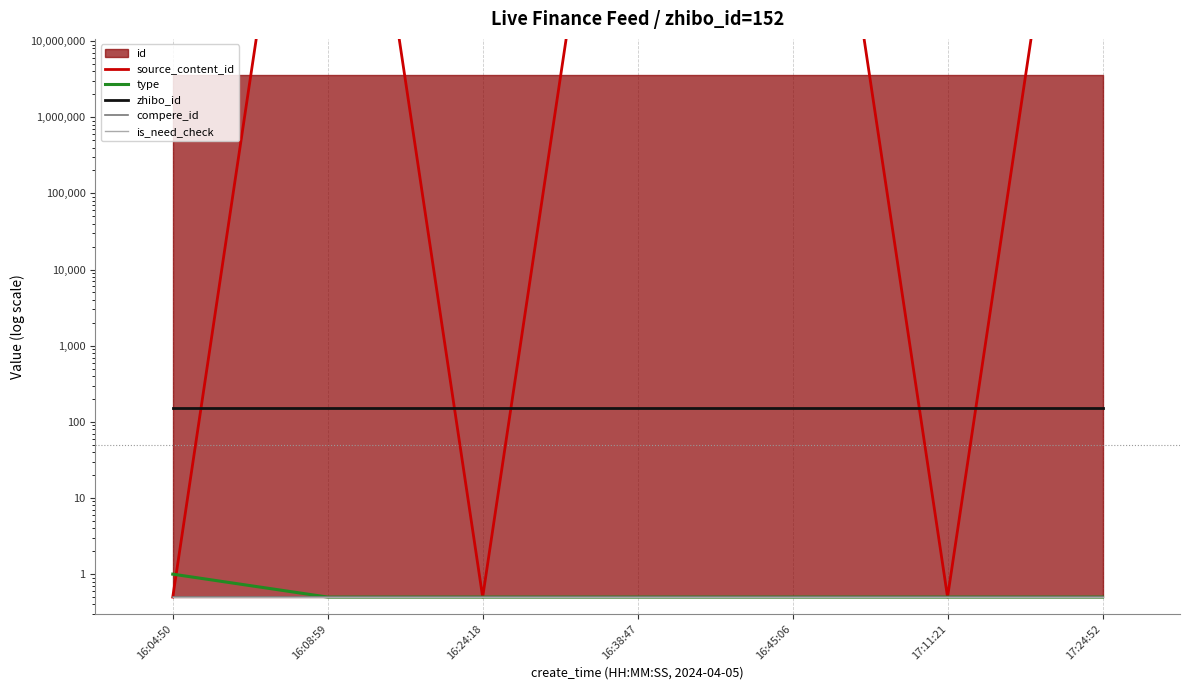

True or false: zhibo_id and compere_id intersect in this chart.

False